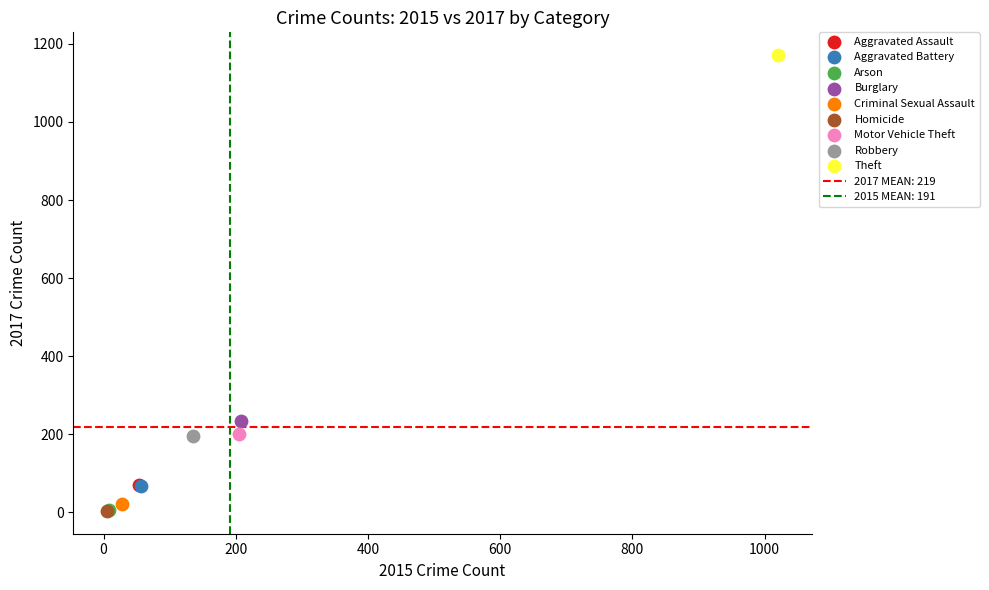

Which series contains the highest Y value?

Theft